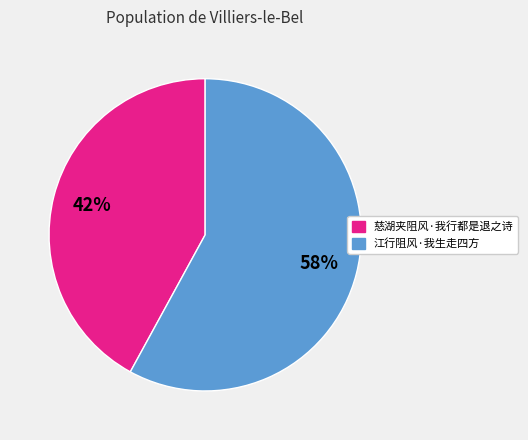

To the nearest percent, what is the difference between the largest and smallest slice percentages?

16%